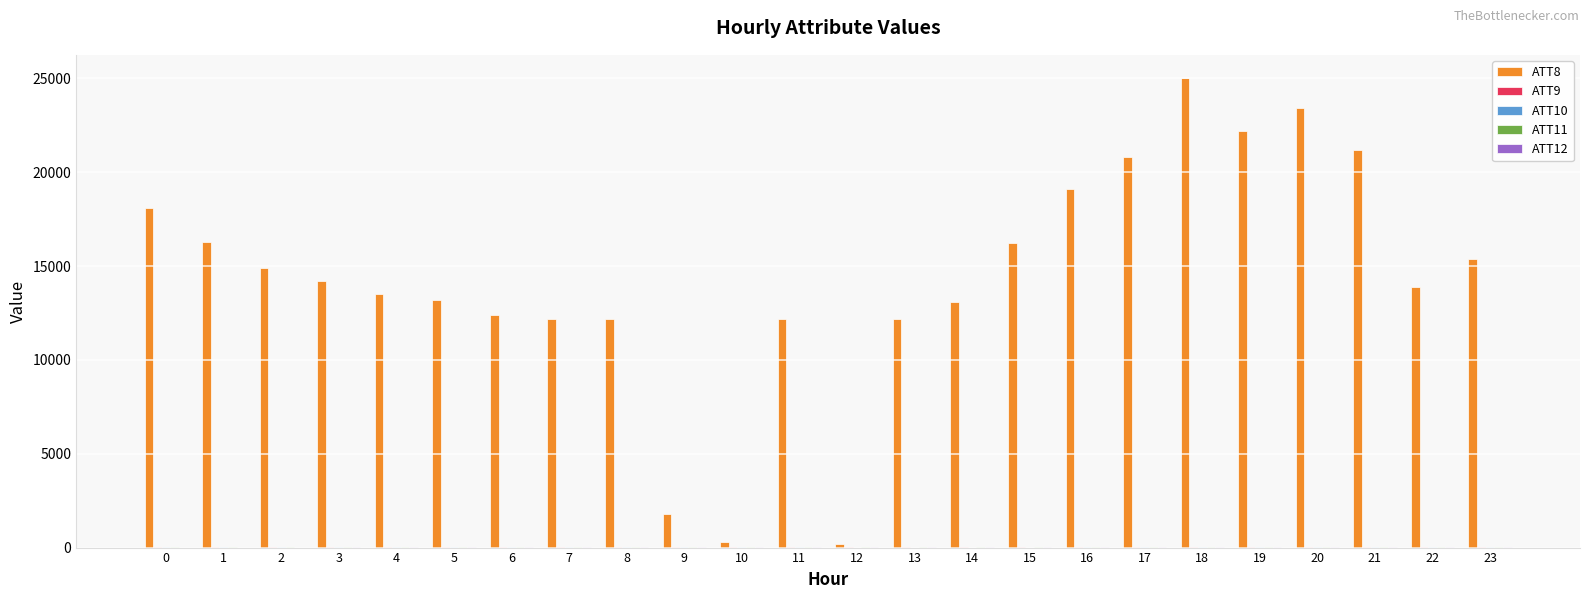

What is the greatest value displayed?

25000.0